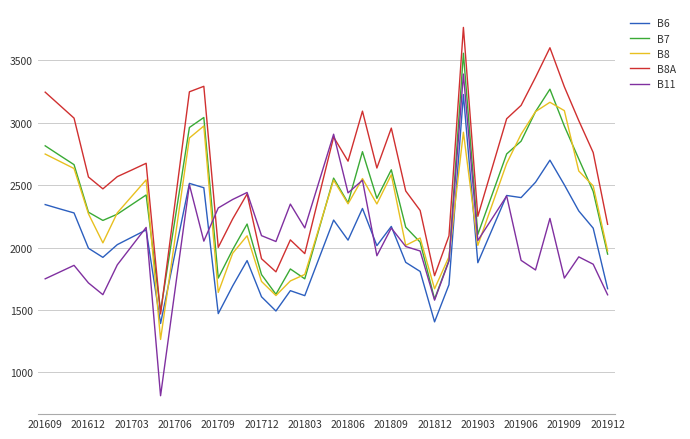

True or false: B7 and B6 intersect in this chart.

False